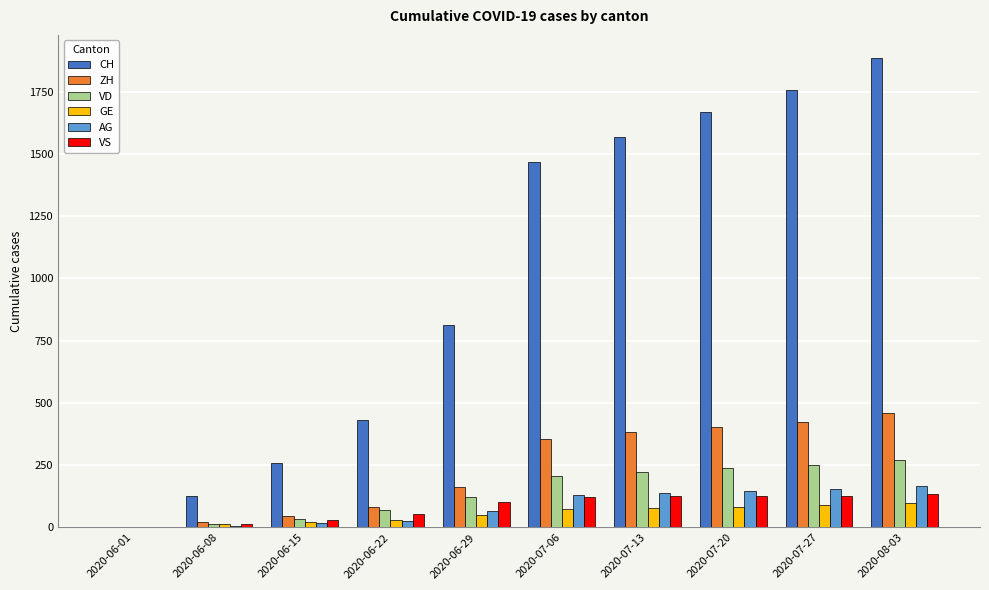

What is the difference between the ZH values at 2020-06-08 and 2020-07-27?

401